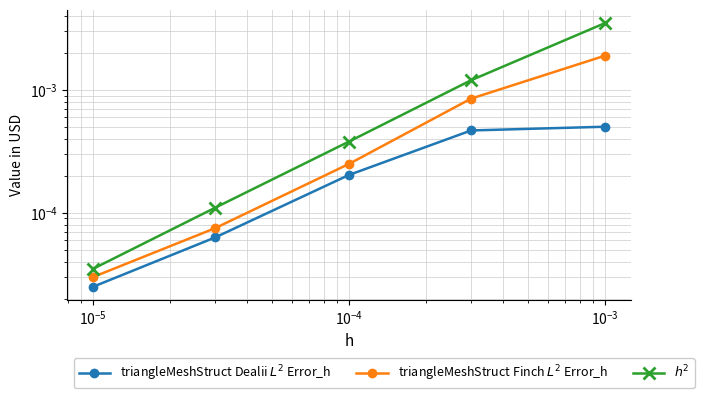

Which series has the largest range (max minus min)?

$h^2$